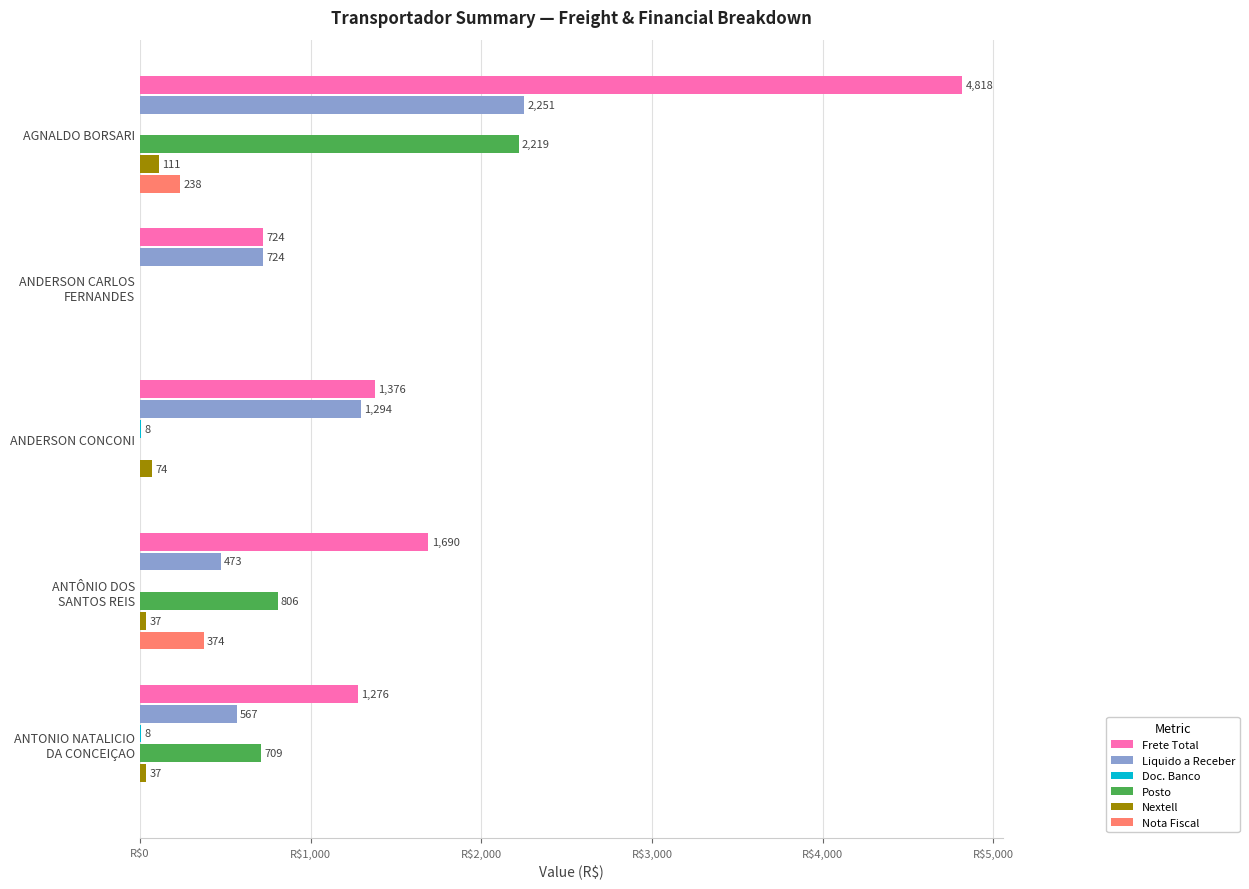

At which category is the sum across all series the highest?

AGNALDO BORSARI